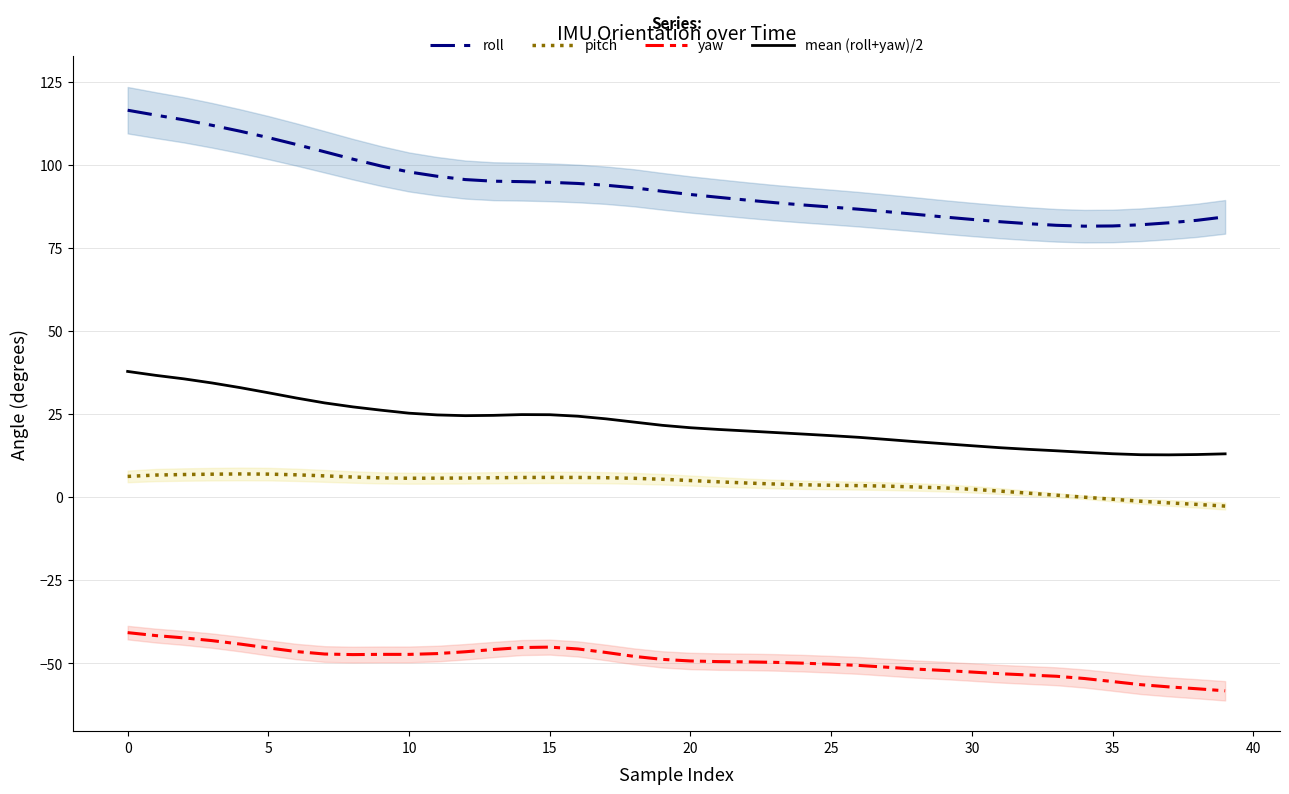

What is the label of the 1st point from the right?

39